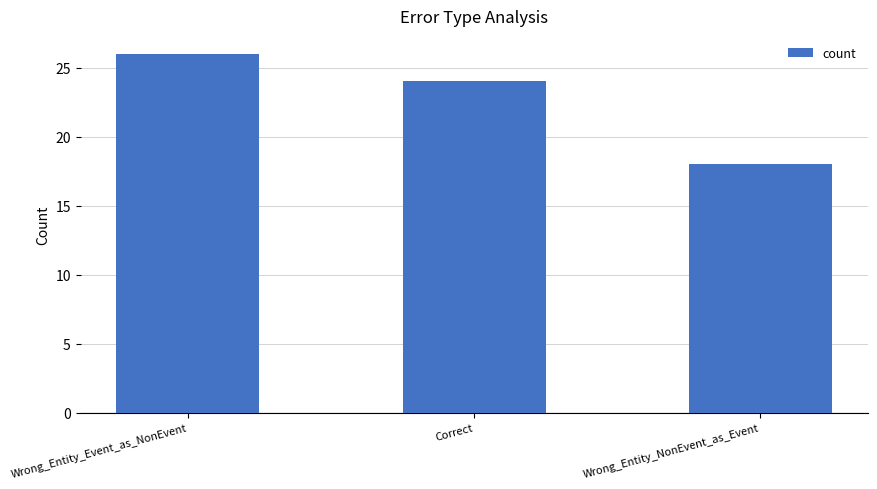

How many values are below 24?

1